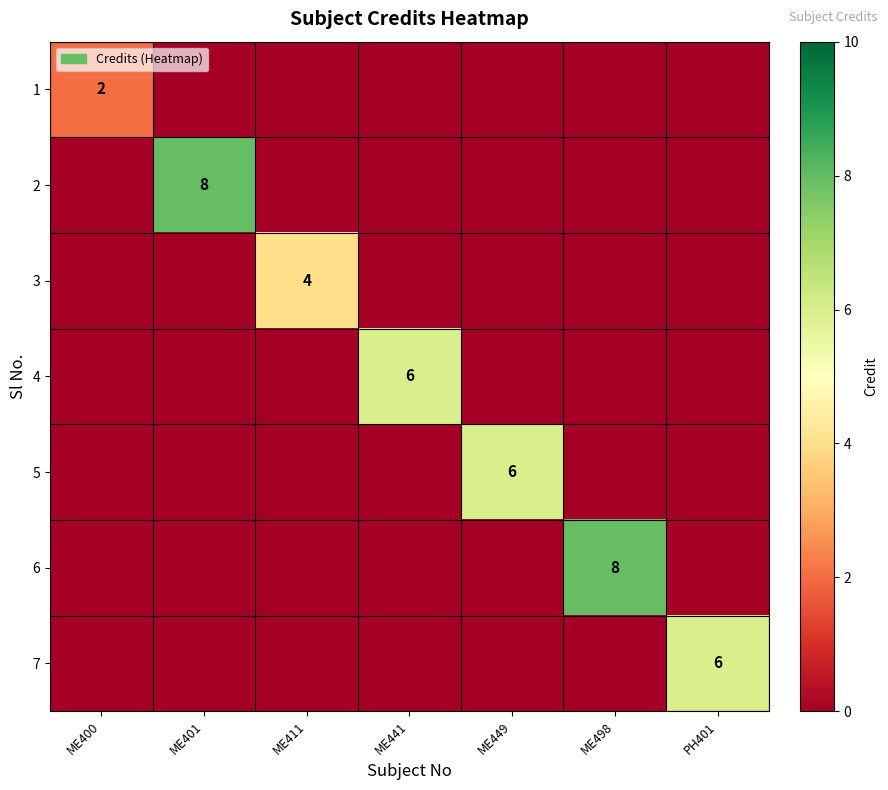

The value of 7 at PH401 is 6. True or false?

True